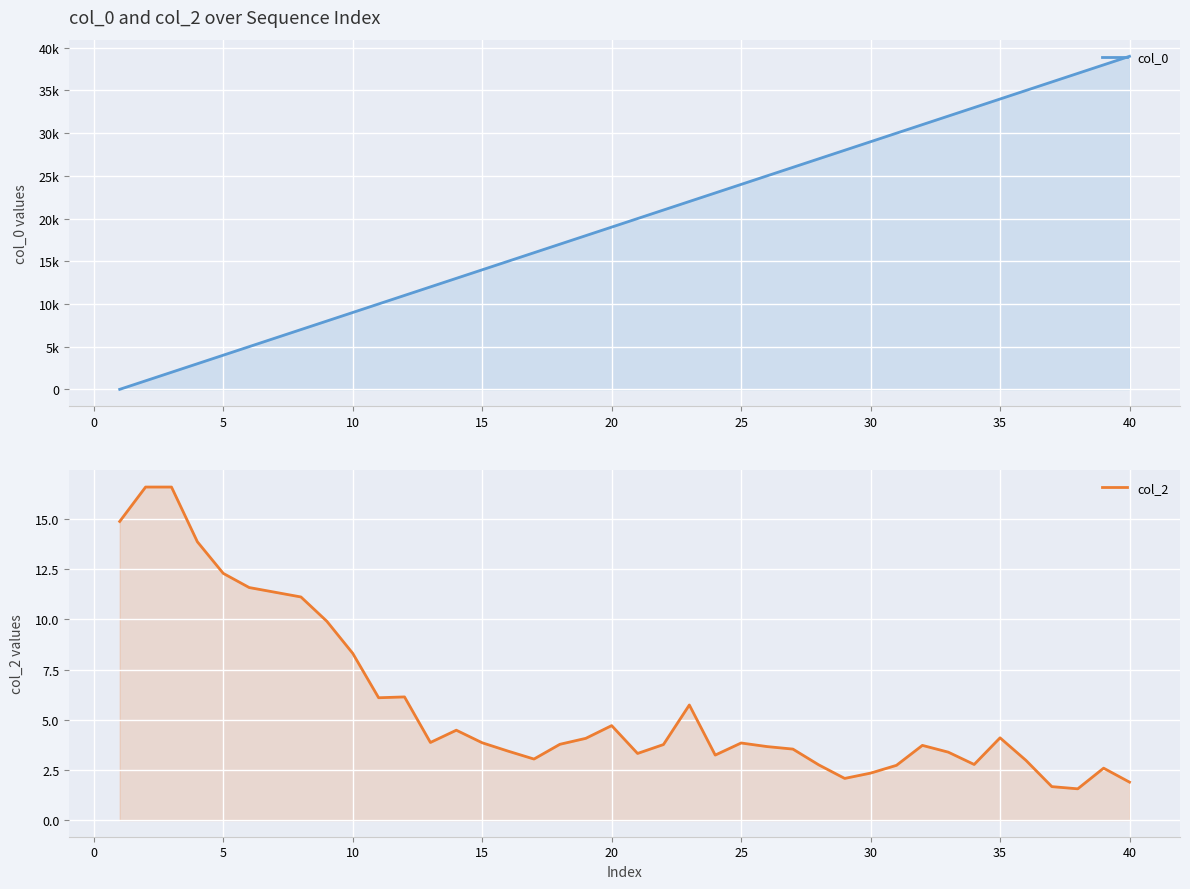

True or false: col_2 has more than 1 points higher than both neighbors.

True